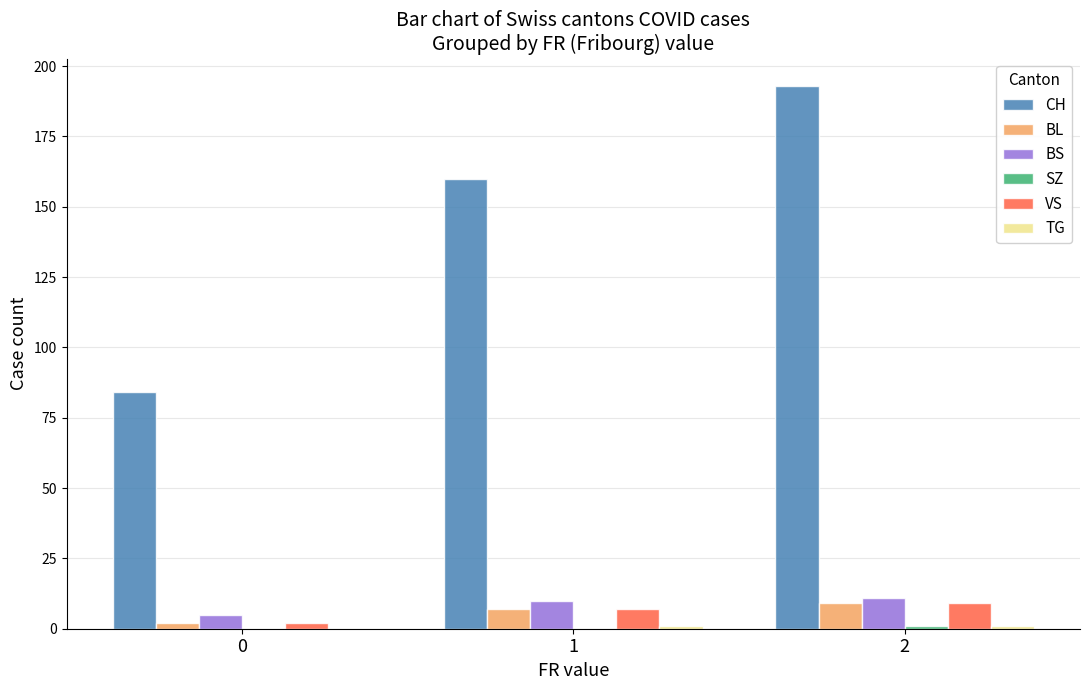

Which series has the largest total across all categories?

CH